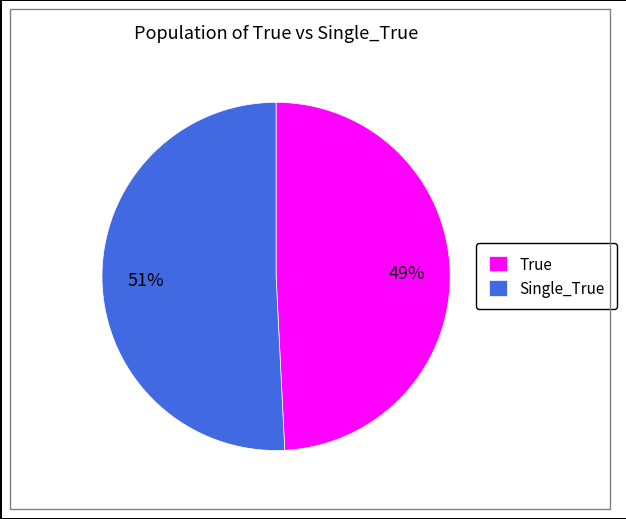

Which slice represents more than half of the pie?

Single_True